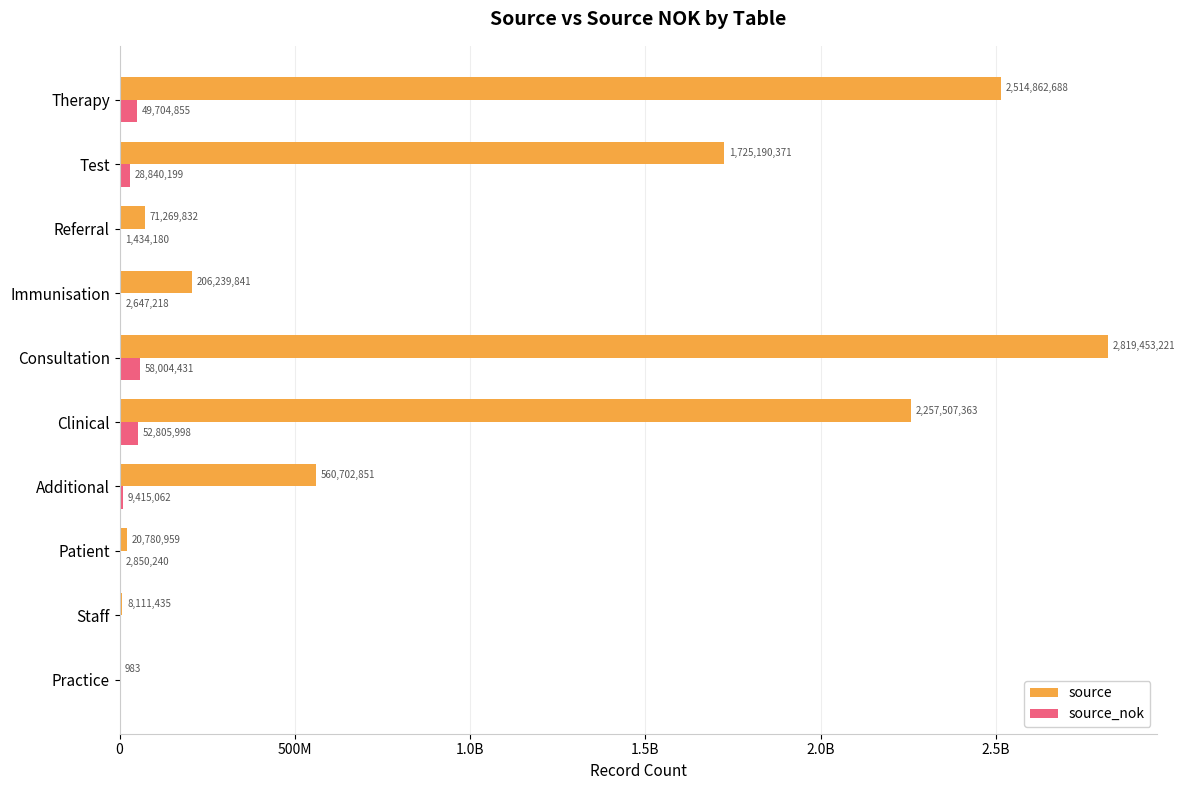

What are all the series names shown in the legend?

source, source_nok